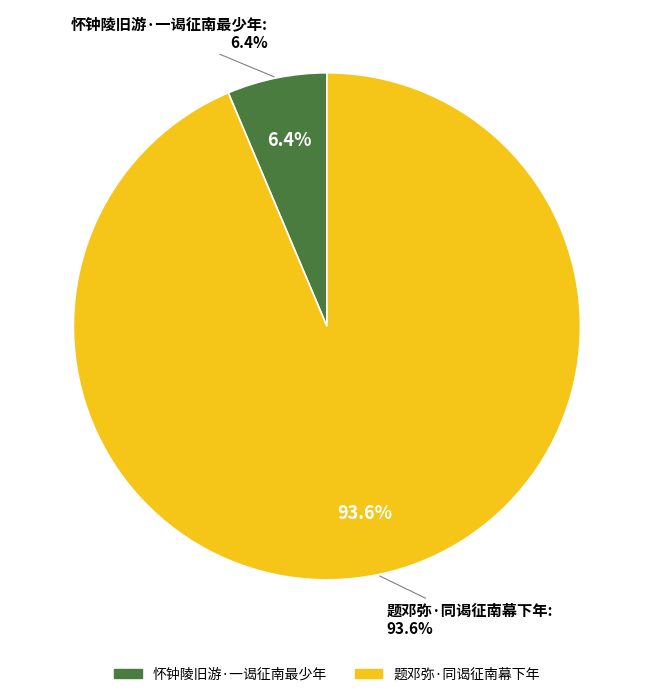

How many slices are in this pie chart?

2